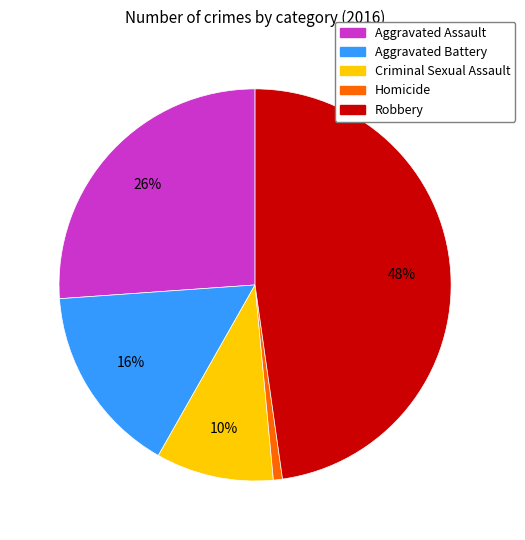

True or false: Criminal Sexual Assault accounts for 23% of the total.

False